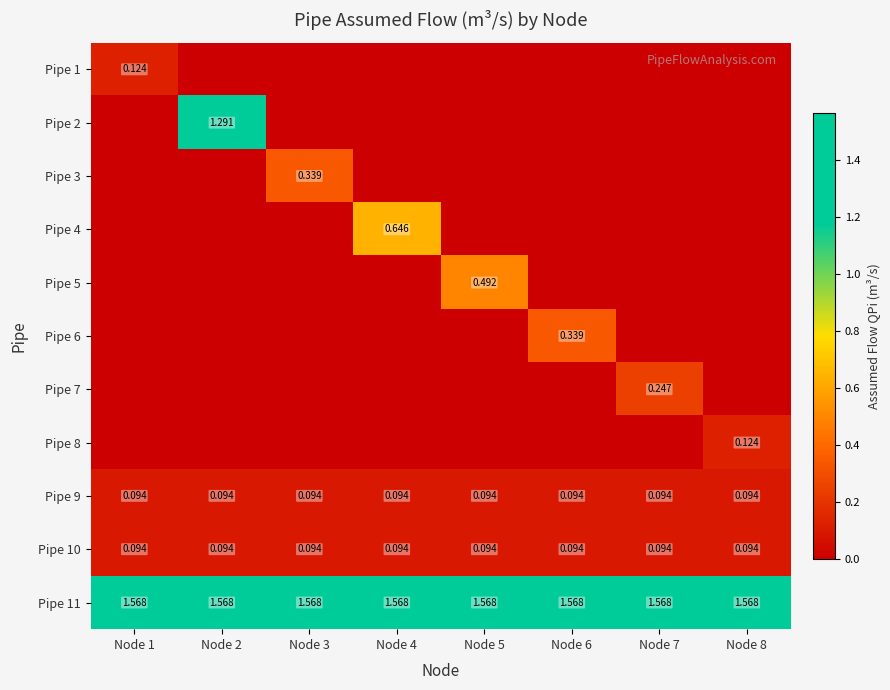

At how many categories does at least one series exceed 0?

8